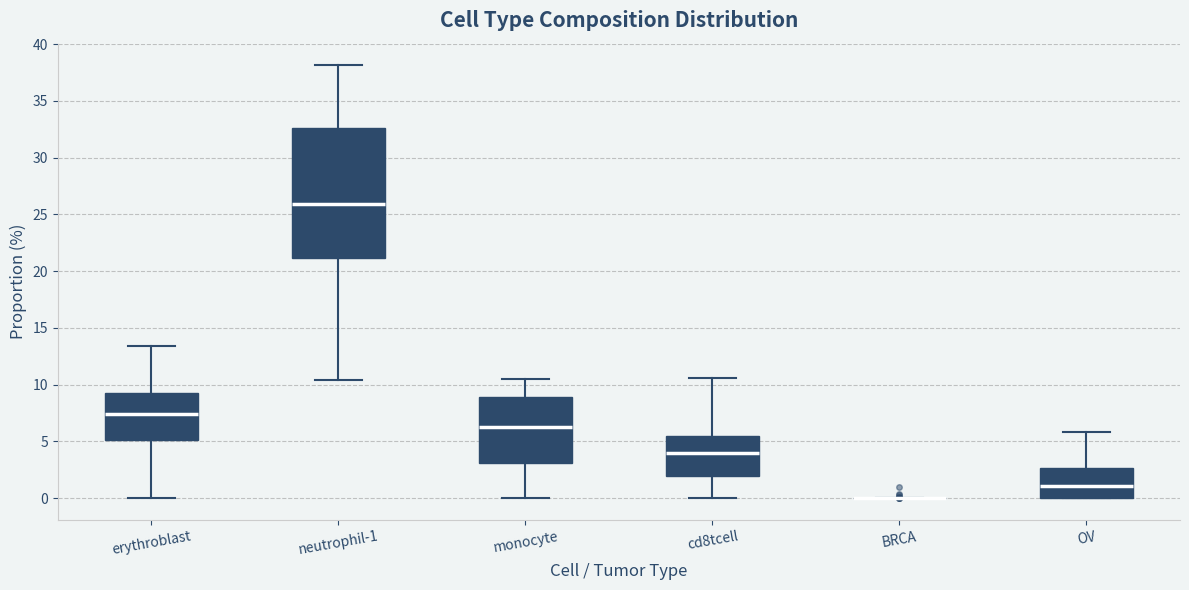

Where does the median line of the box for neutrophil-1 sit on the y-axis? The values are not printed on the chart, so give them approximately, as read against the axis.

26.0